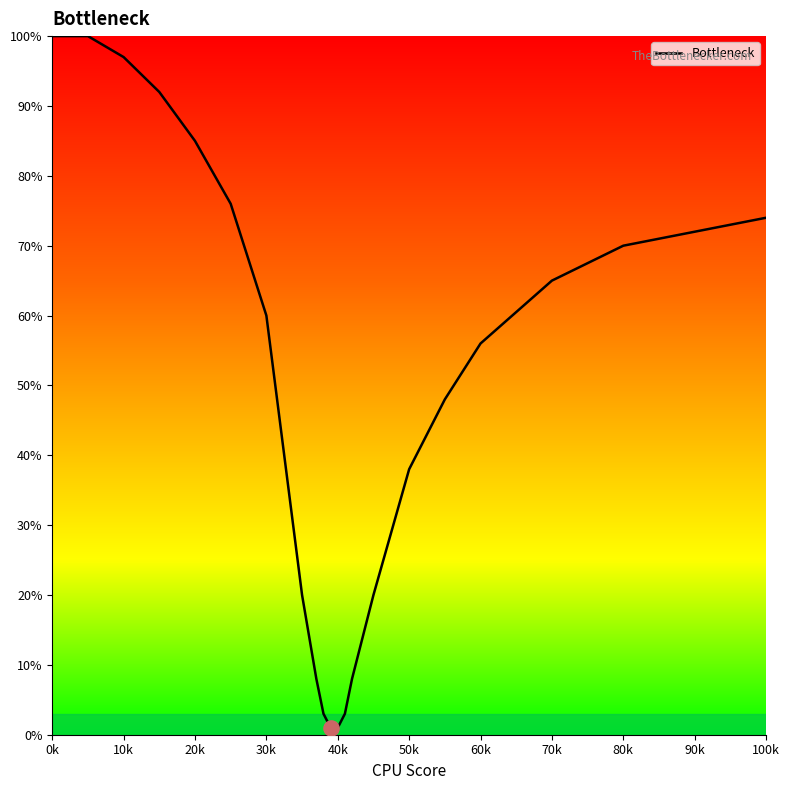

What is the difference between the maximum and minimum values?

99